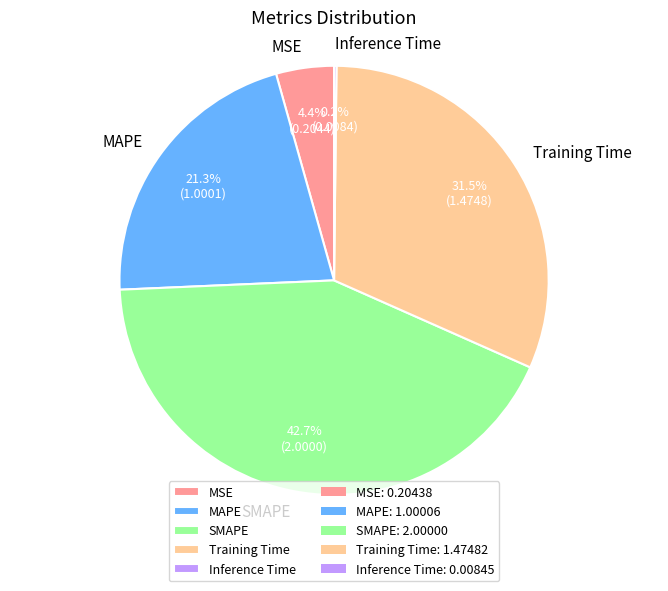

What is the largest slice in the pie chart?

SMAPE